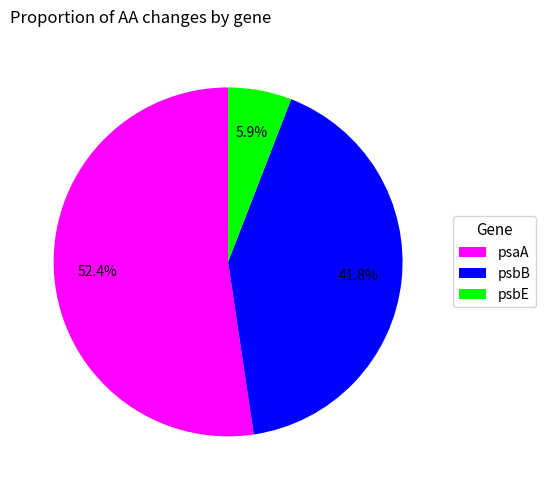

Count the number of slices in the pie.

3